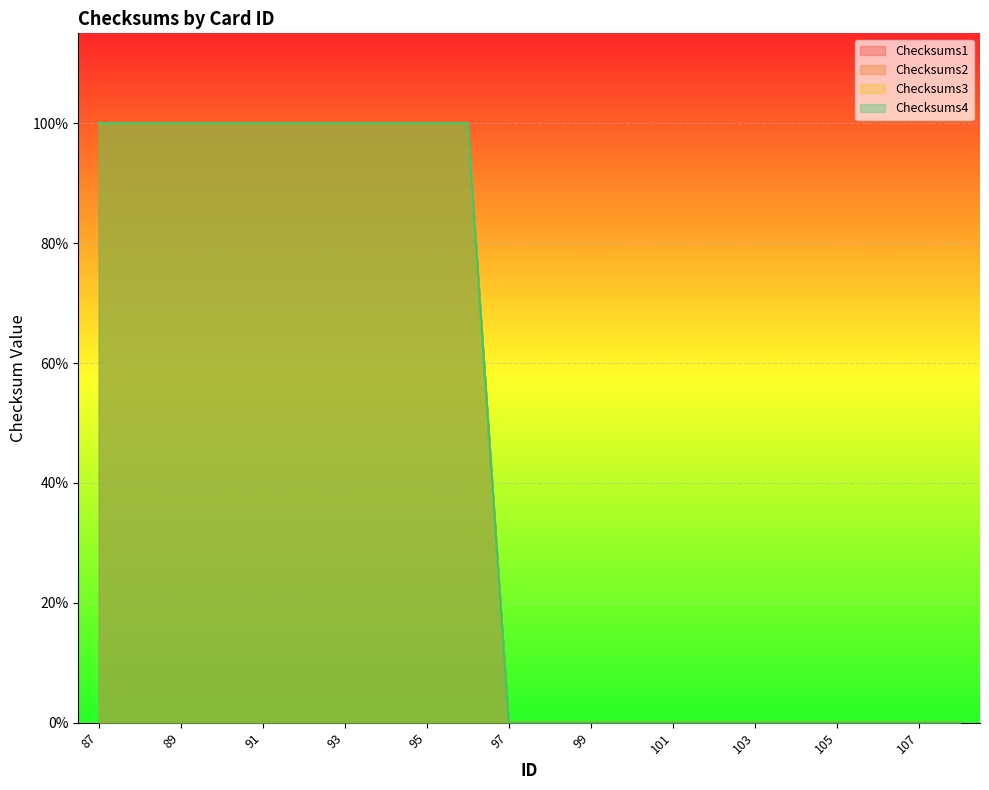

Where is Checksums3 nearest to the value 0?

97